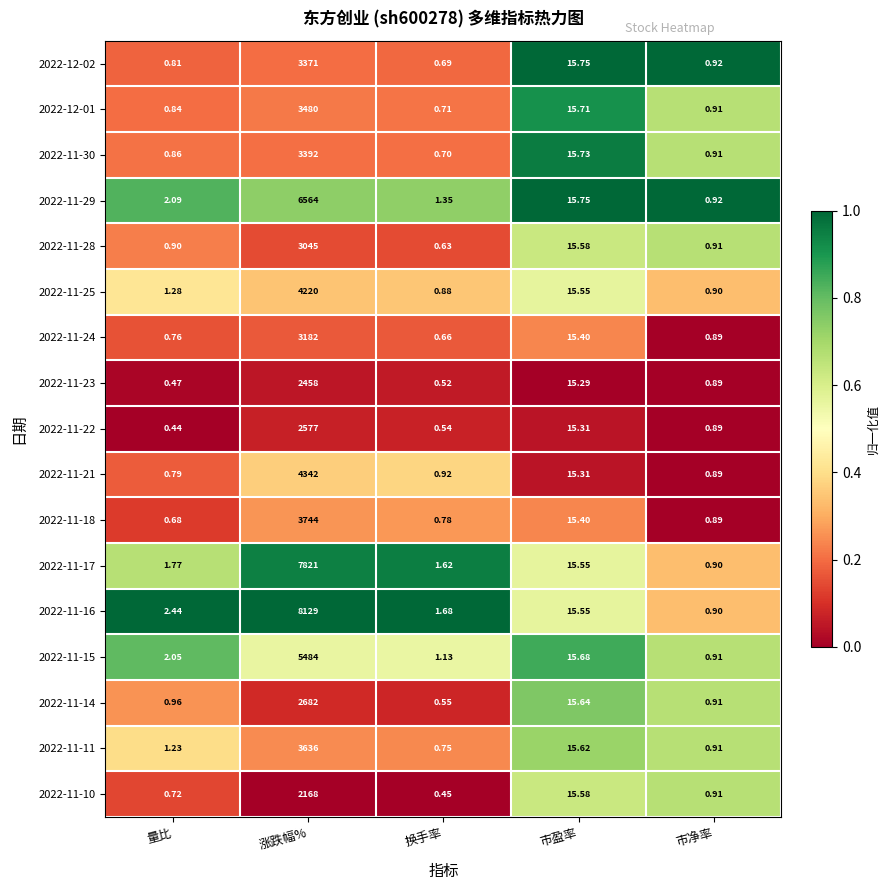

Rank the series by their maximum value, from highest to lowest.

2022-11-16, 2022-11-17, 2022-11-29, 2022-11-15, 2022-11-21, 2022-11-25, 2022-11-18, 2022-11-11, 2022-12-01, 2022-11-30, 2022-12-02, 2022-11-24, 2022-11-28, 2022-11-14, 2022-11-22, 2022-11-23, 2022-11-10